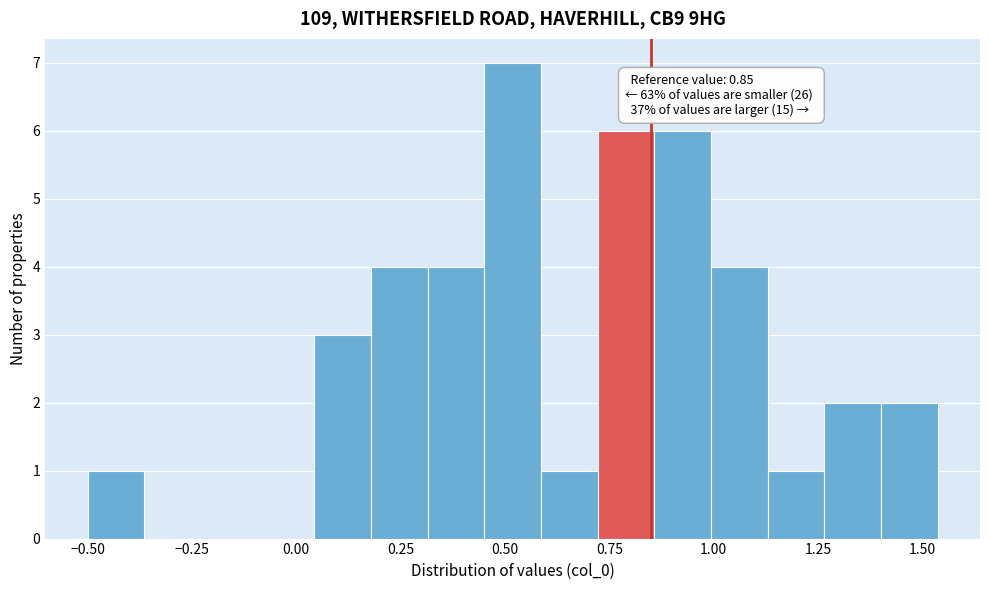

Around what value on the x-axis is the tallest bar? Give the approximate position of its centre, as read against the axis.

0.50